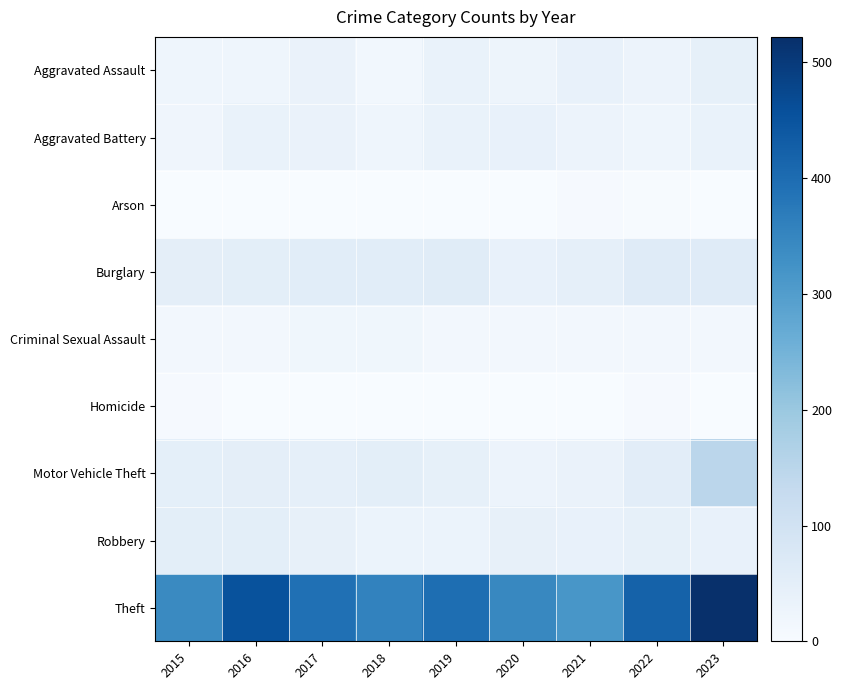

Which series has the largest total across all categories?

Theft